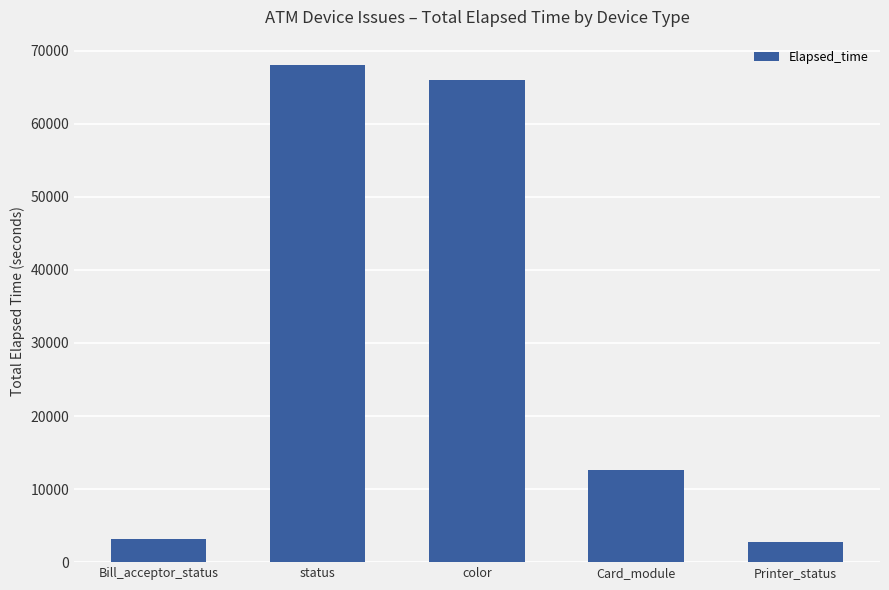

The chart shows a value of 65996 at color. True or false?

True